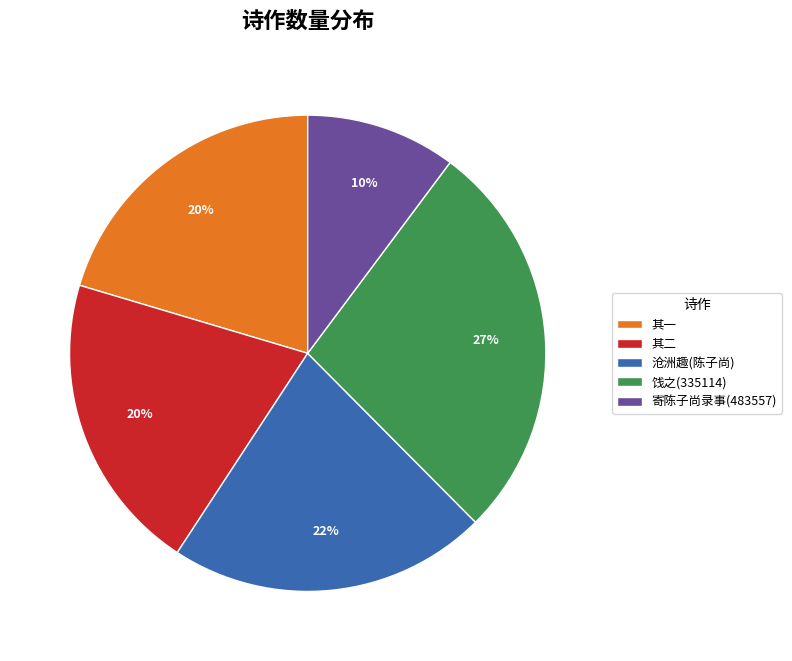

Approximately how many times larger is the value at 寄陈子尚录事(483557) compared to 其一?

0.5